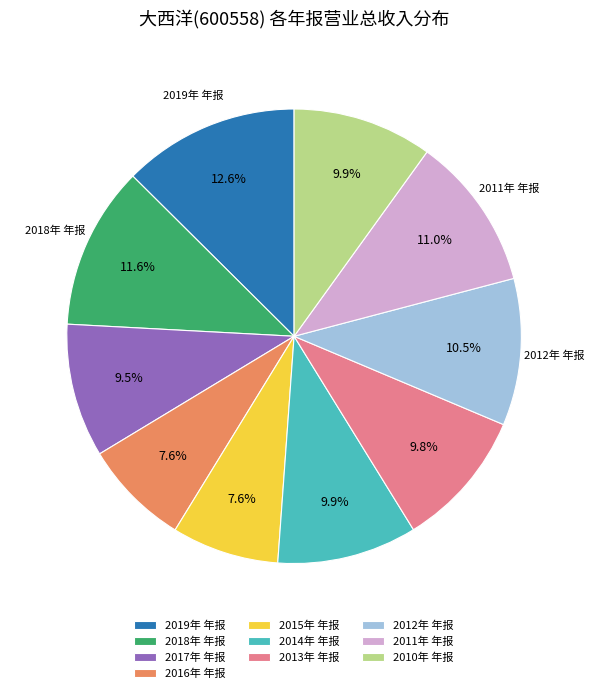

Does any single category account for the majority?

No